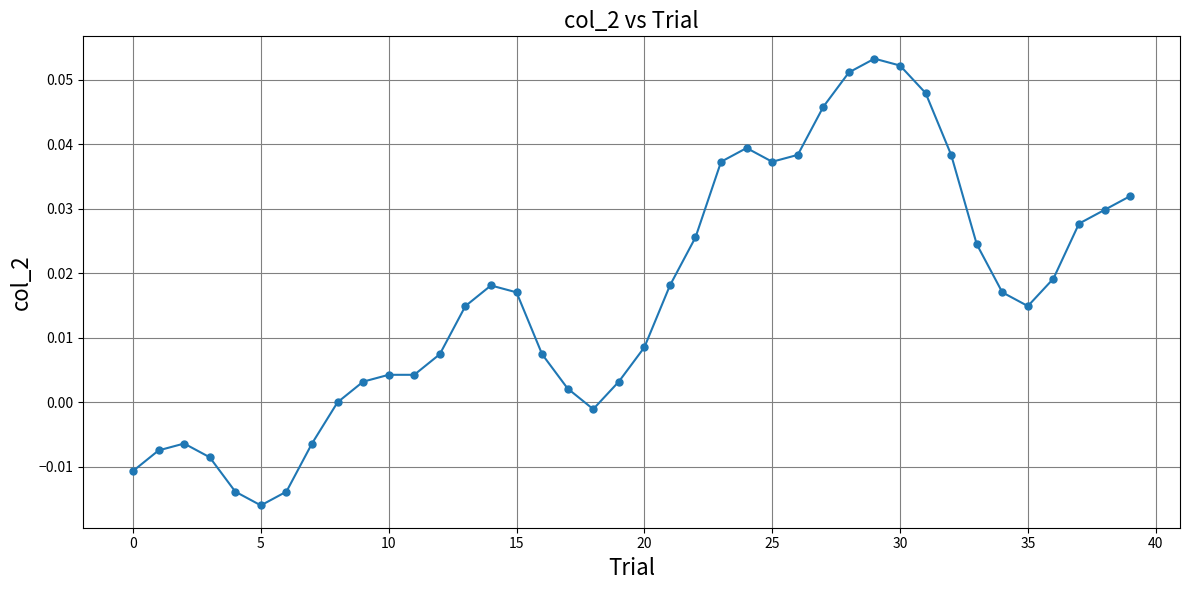

True or false: the data has more than 2 interior local peaks.

True